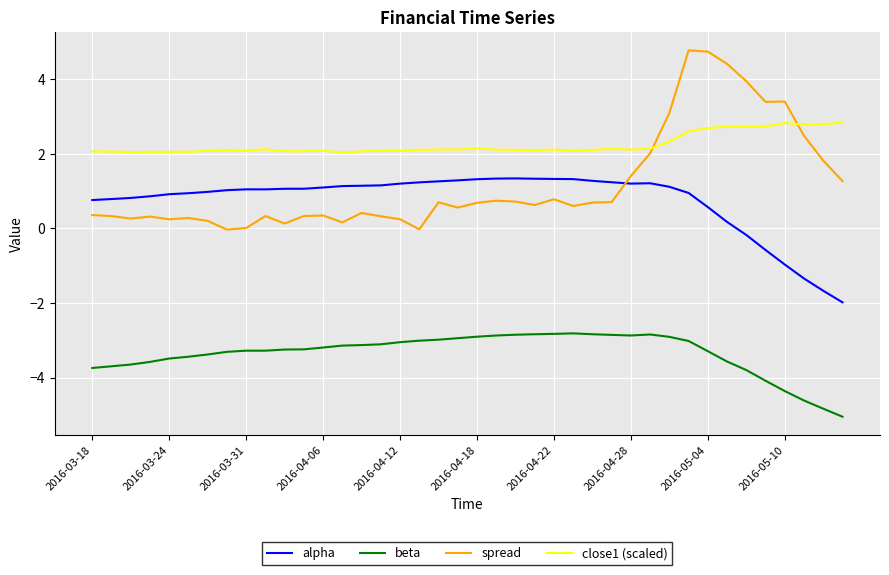

What is the sum of all beta values?

-133.9